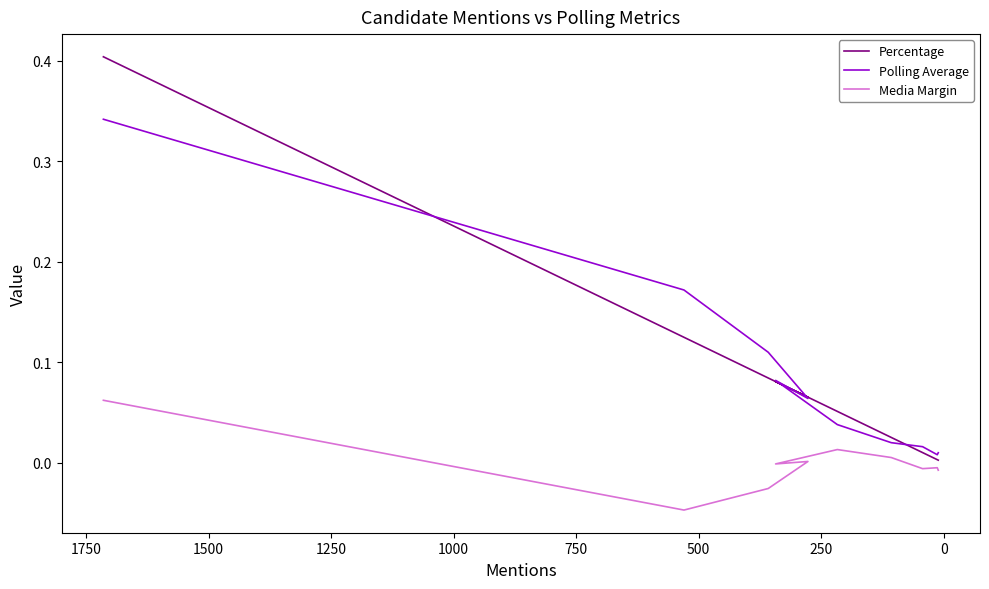

How many lines are shown in the chart?

3